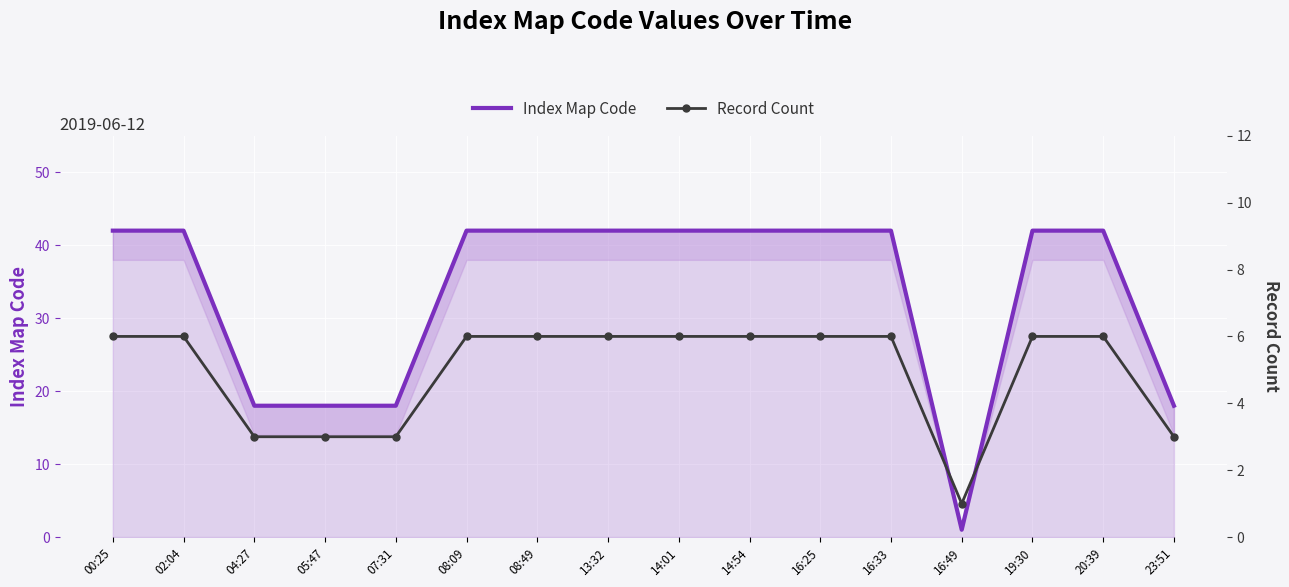

Reading left to right, extract all data points from this chart.

Index Map Code: 00:25=42	02:04=42	04:27=18	05:47=18	07:31=18	08:09=42	08:49=42	13:32=42	14:01=42	14:54=42	16:25=42	16:33=42	16:49=1	19:30=42	20:39=42	23:51=18
Record Count: 00:25=6	02:04=6	04:27=3	05:47=3	07:31=3	08:09=6	08:49=6	13:32=6	14:01=6	14:54=6	16:25=6	16:33=6	16:49=1	19:30=6	20:39=6	23:51=3